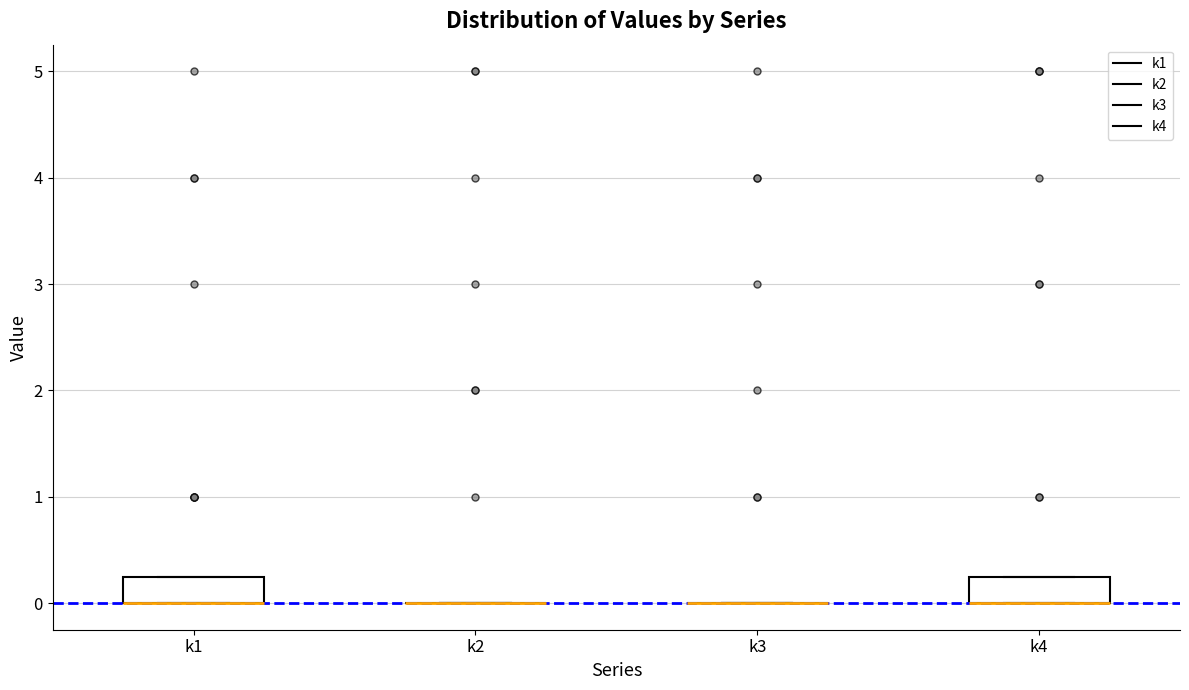

Reading left to right, read every box against the y-axis: the position of its median line, the range the box covers, and the ends of its whiskers. The values are not printed on the chart, so give them approximately, as read against the axis.

k1: median 0.0 (drawn on the box's lower edge), box 0.0 to 0.3, whiskers 0.0 to 0.3
k2: box collapsed to a line at 0.0, whiskers 0.0 to 0.0
k3: box collapsed to a line at 0.0, whiskers 0.0 to 0.0
k4: median 0.0 (drawn on the box's lower edge), box 0.0 to 0.3, whiskers 0.0 to 0.3